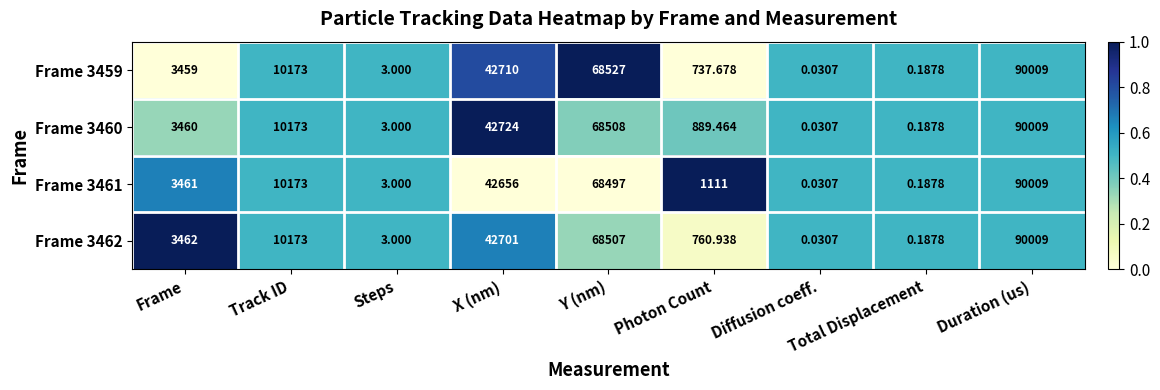

At how many categories does at least one series exceed 0?

9